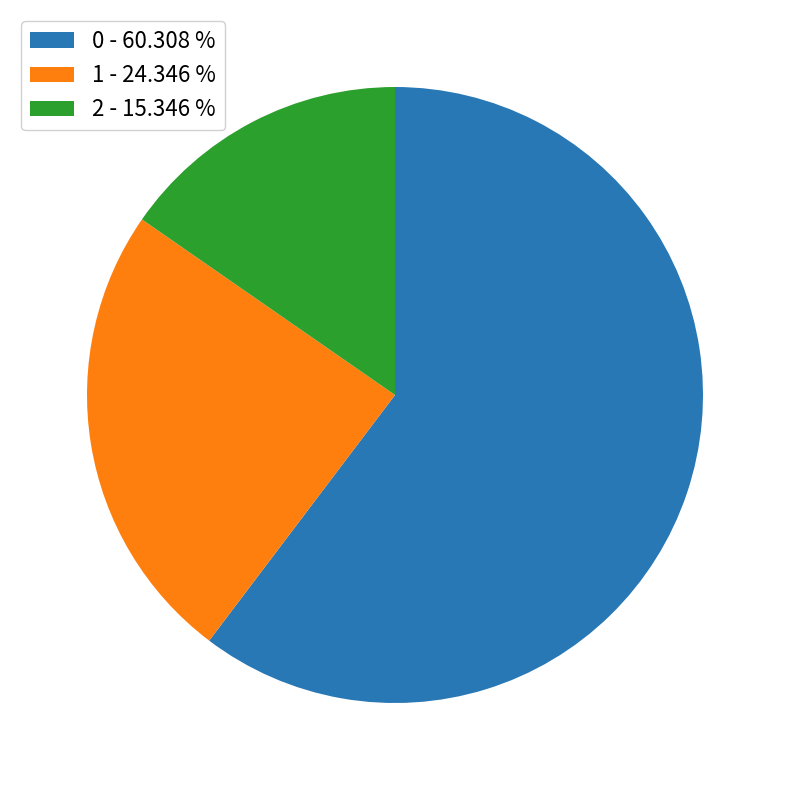

What is the smallest slice in the pie chart?

2